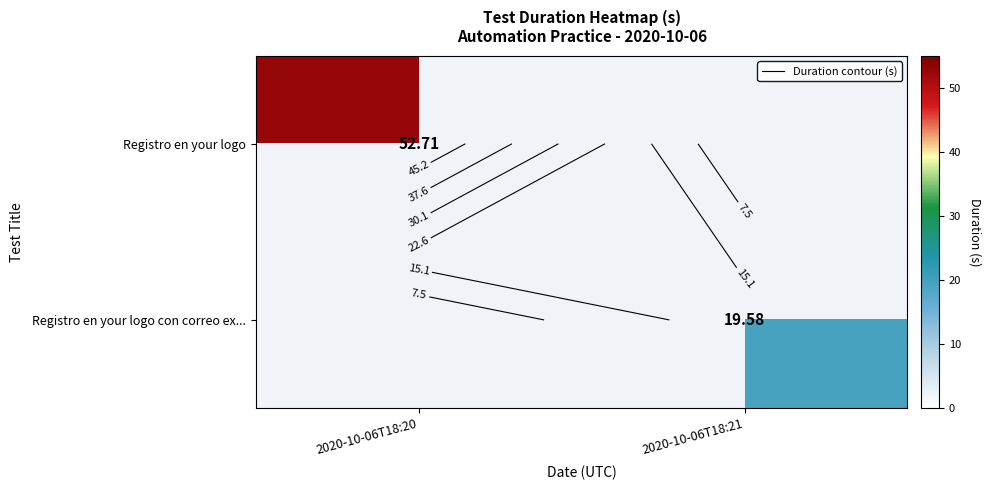

How many categories are shown in the chart?

2